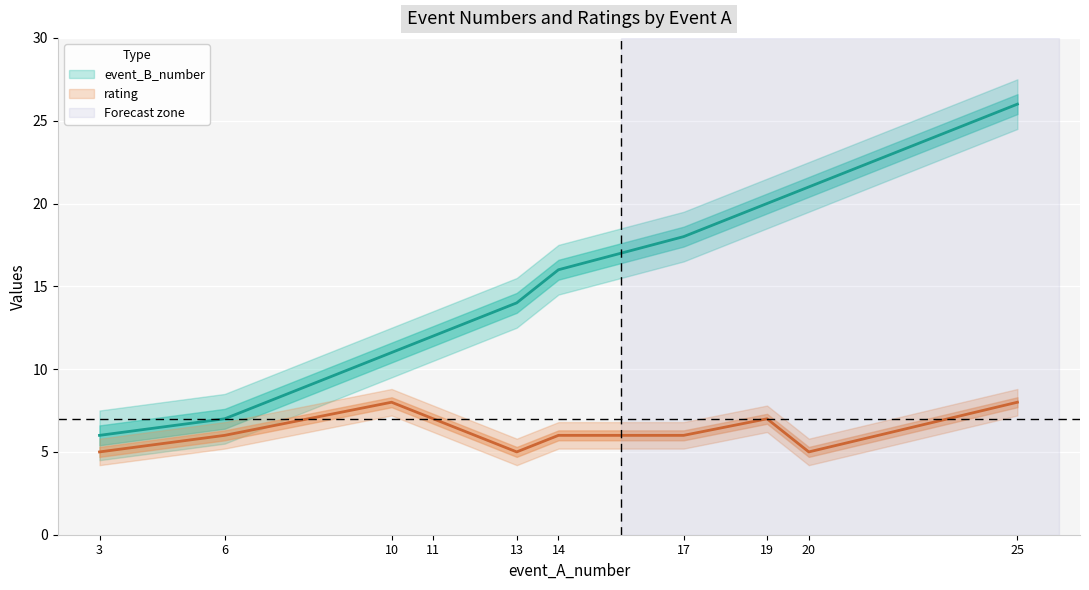

True or false: event_B_number and rating intersect in this chart.

False